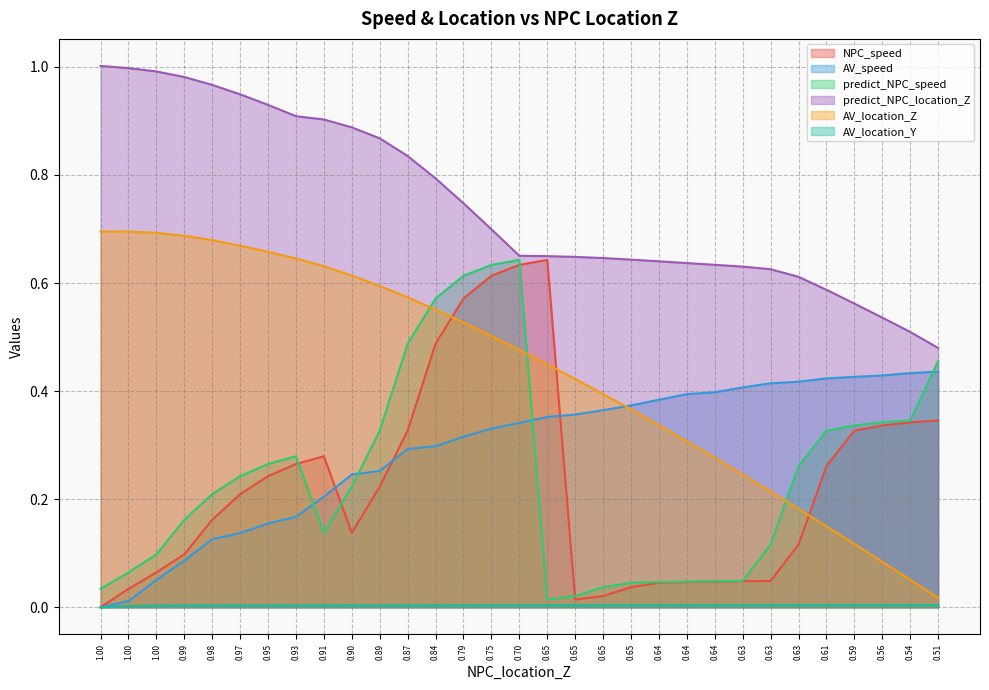

How many lines are shown in the chart?

6